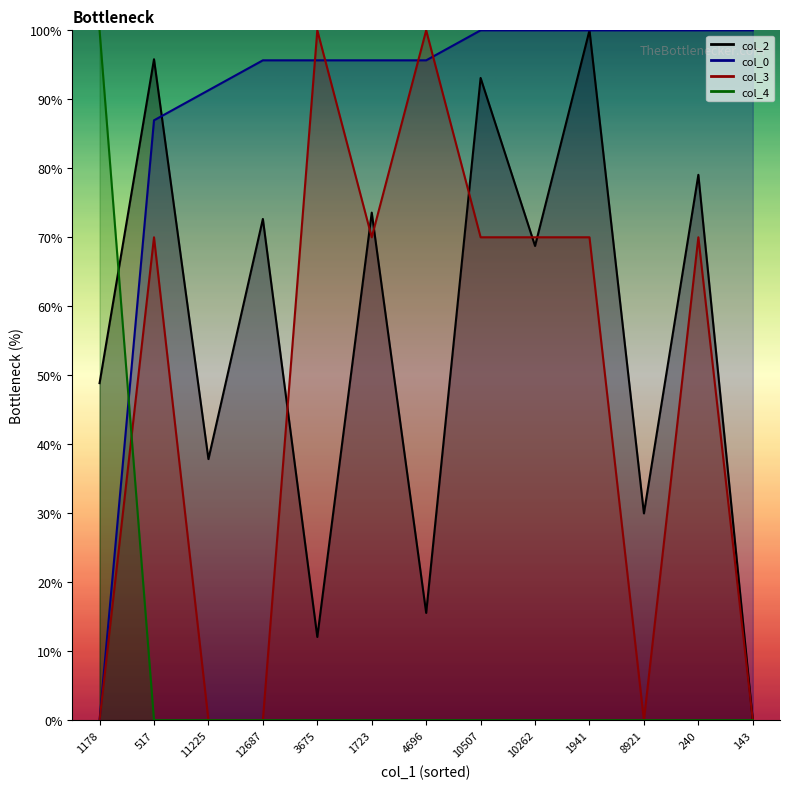

At which category does col_3 reach its first local valley?

1723